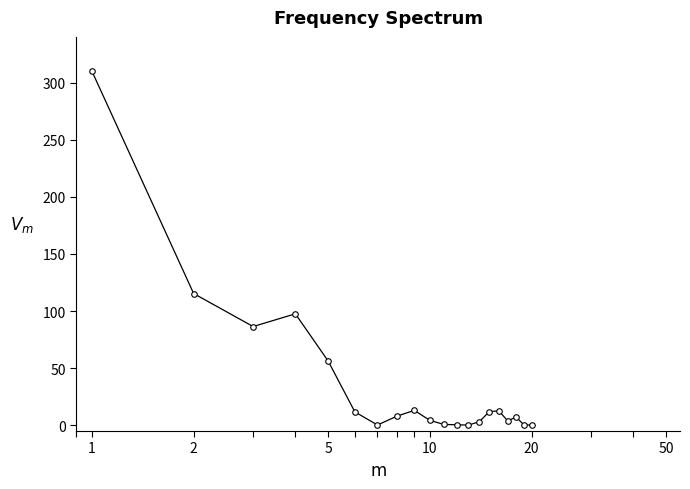

What is the maximum value shown in the chart?

310.0